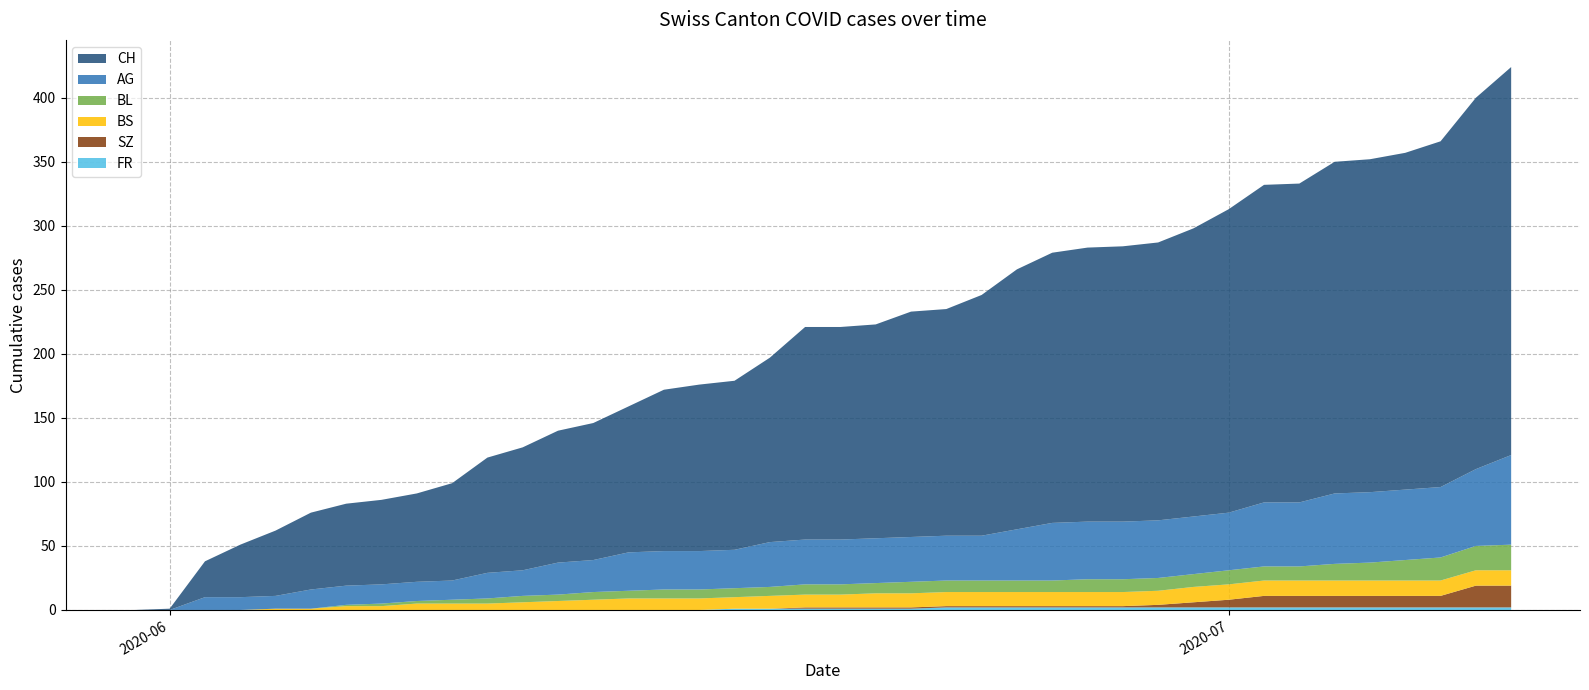

Reading left to right, list all the values displayed in this chart.

CH: 0	1	28	41	51	60	64	66	69	76	90	96	103	107	114	126	130	132	144	166	166	167	176	177	188	203	211	214	215	217	225	237	248	249	259	260	263	270	290	303
AG: 0	0	10	10	10	15	15	15	15	15	20	20	25	25	30	30	30	30	35	35	35	35	35	35	35	40	45	45	45	45	45	45	50	50	55	55	55	55	60	70
BL: 0	0	0	0	0	0	1	2	2	3	4	5	5	6	6	7	7	7	7	8	8	8	9	9	9	9	9	10	10	10	10	11	11	11	13	14	16	18	19	20
BS: 0	0	0	0	1	1	3	3	5	5	5	6	7	8	9	9	9	9	10	10	10	11	11	11	11	11	11	11	11	11	12	12	12	12	12	12	12	12	12	12
SZ: 0	0	0	0	0	0	0	0	0	0	0	0	0	0	0	0	0	0	0	1	1	1	1	1	1	1	1	1	1	2	4	6	9	9	9	9	9	9	17	17
FR: 0	0	0	0	0	0	0	0	0	0	0	0	0	0	0	0	0	1	1	1	1	1	1	2	2	2	2	2	2	2	2	2	2	2	2	2	2	2	2	2